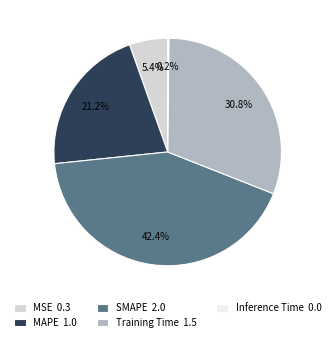

Do SMAPE 2.0 and MAPE 1.0 together represent more than half of the pie?

Yes